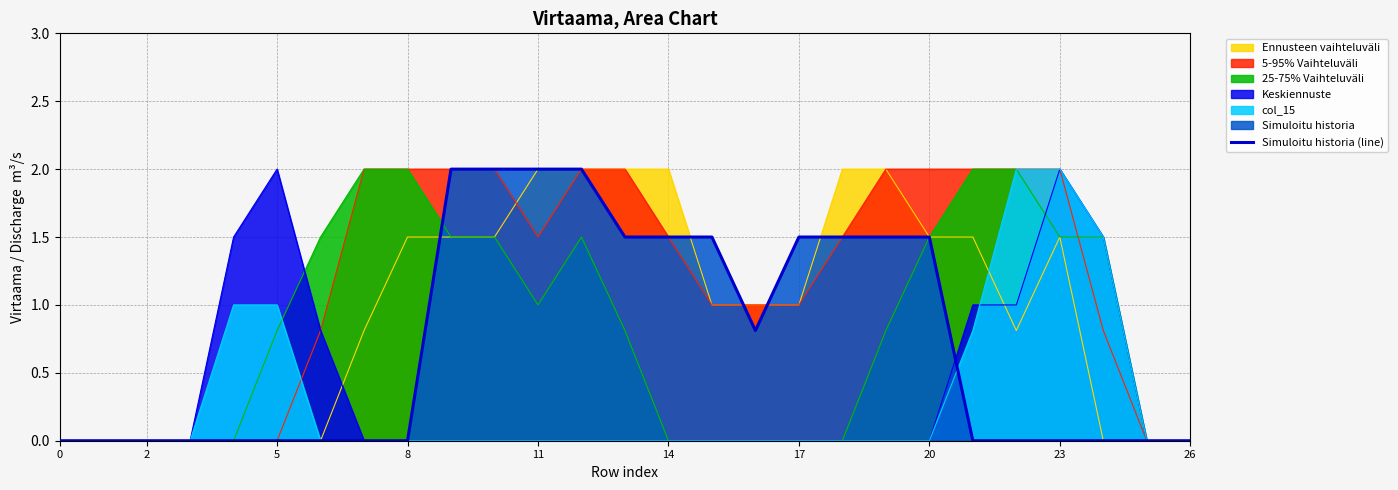

What is the sum of all values?

19.3